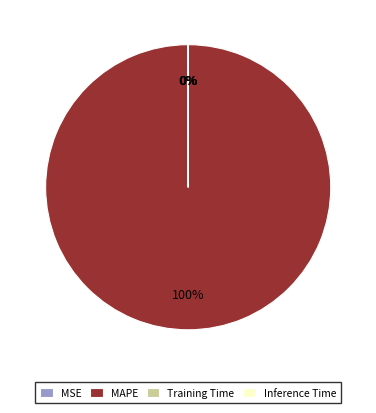

The MAPE slice represents 100% of the pie. True or false?

True